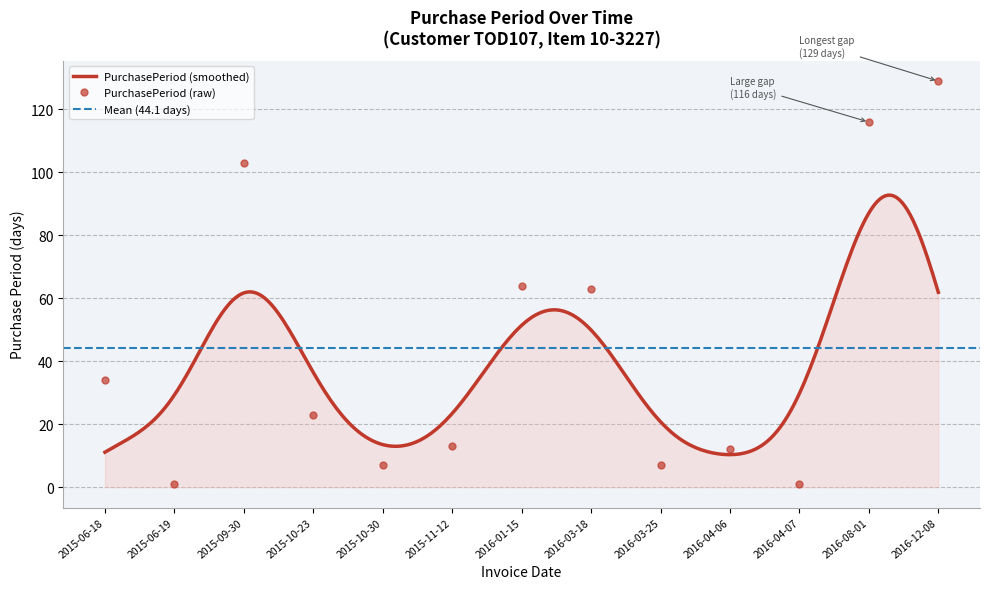

Which has a higher value, 2016-04-07 or 2015-11-12?

2015-11-12